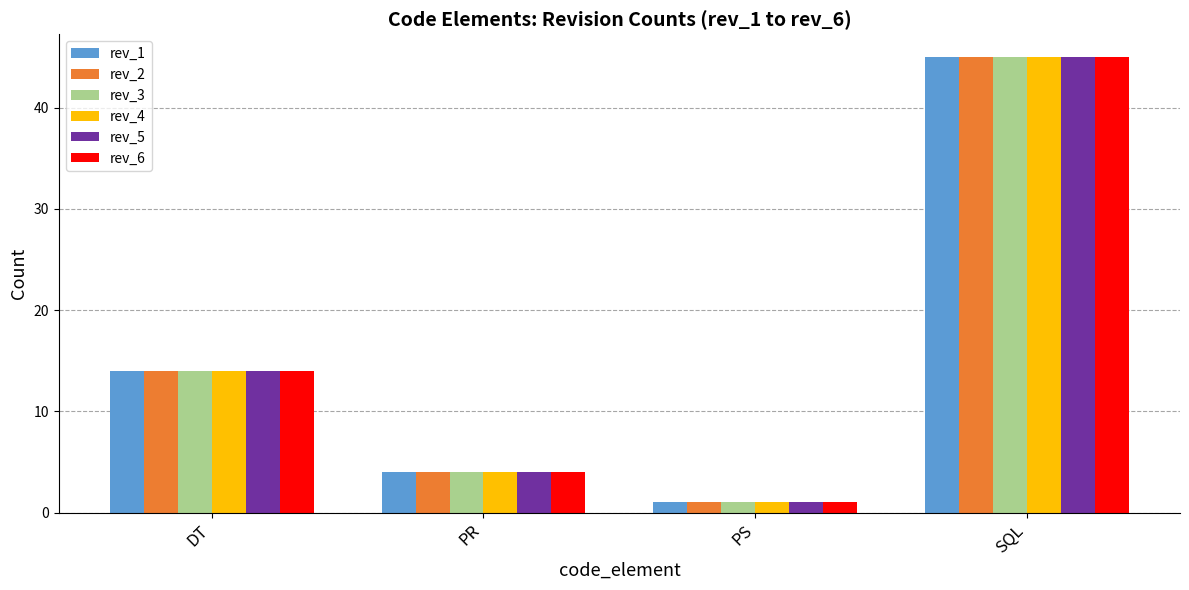

What is the sum of the rev_1 values at PS and DT?

15